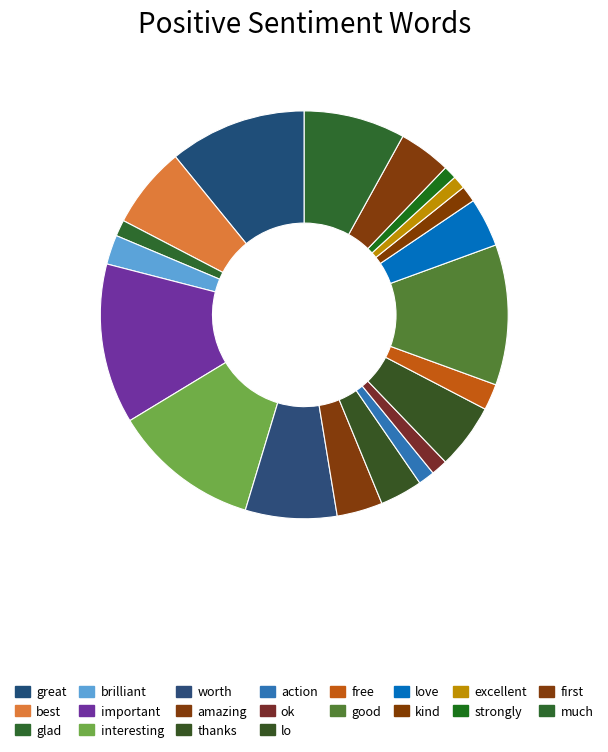

How many slices are in this pie chart?

20